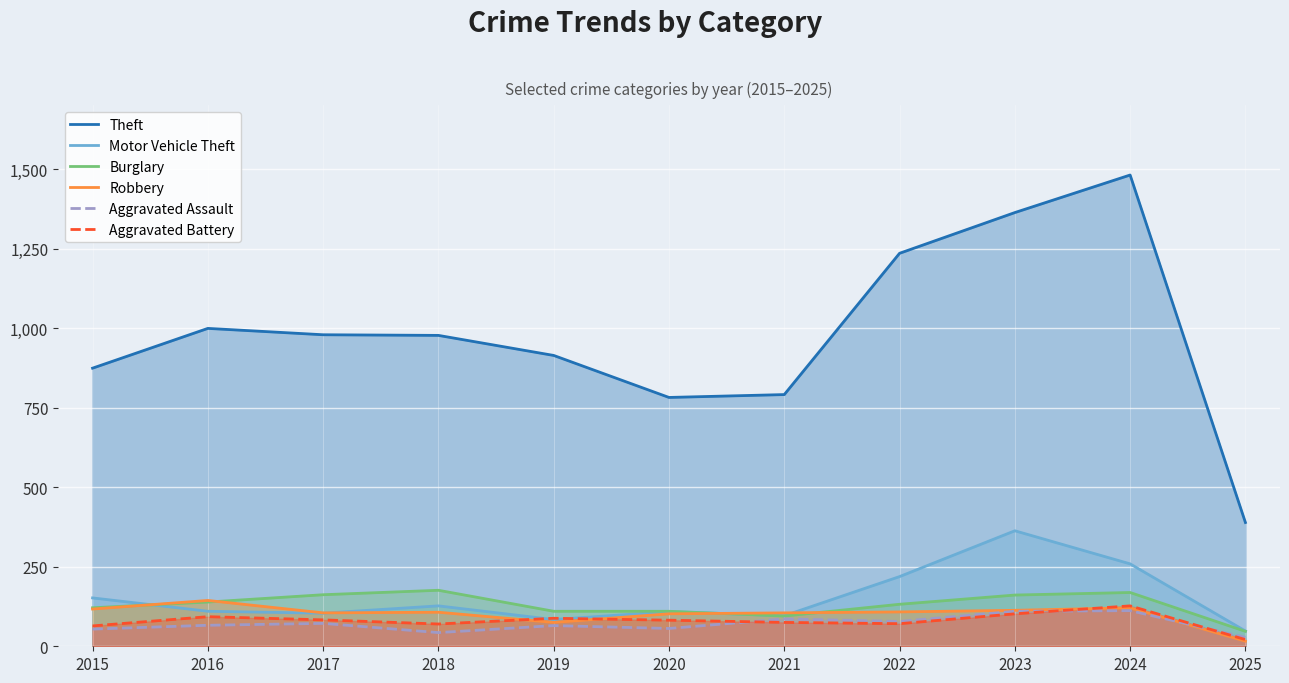

True or false: Aggravated Assault and Theft cross at least once.

False